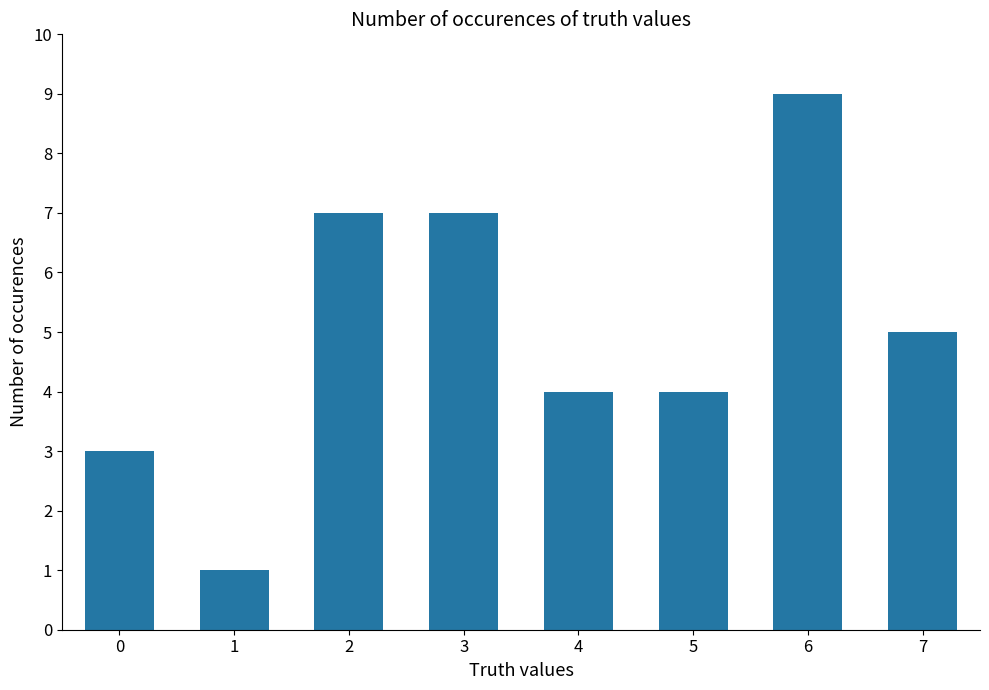

What is the approximate value at 5?

4